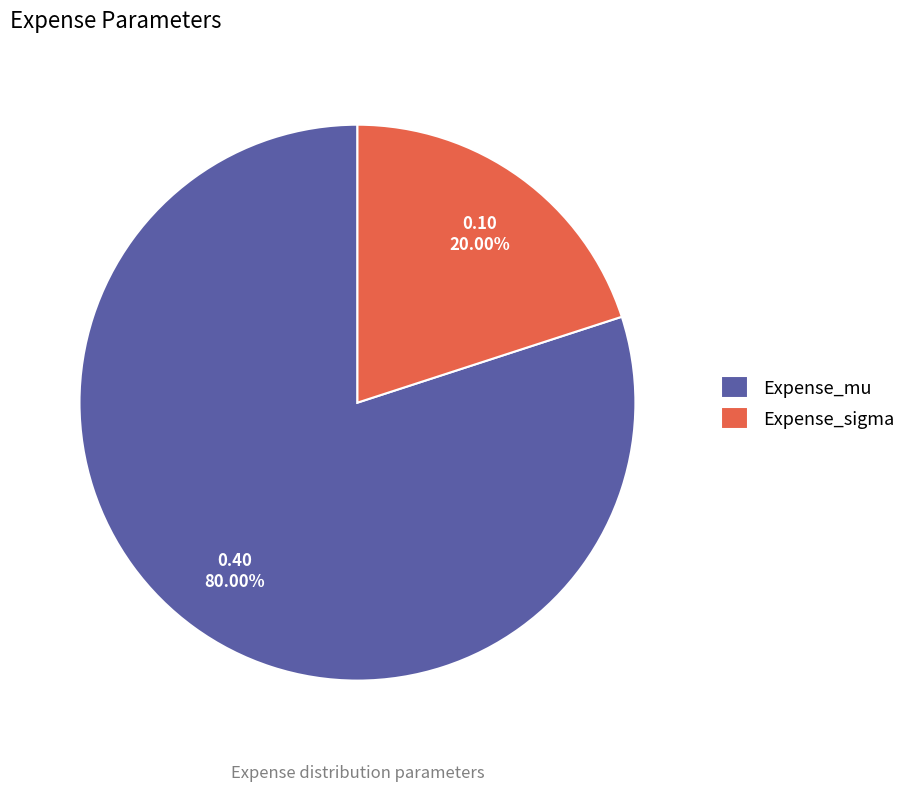

To the nearest percent, what percentage of the pie is Expense_mu?

80%